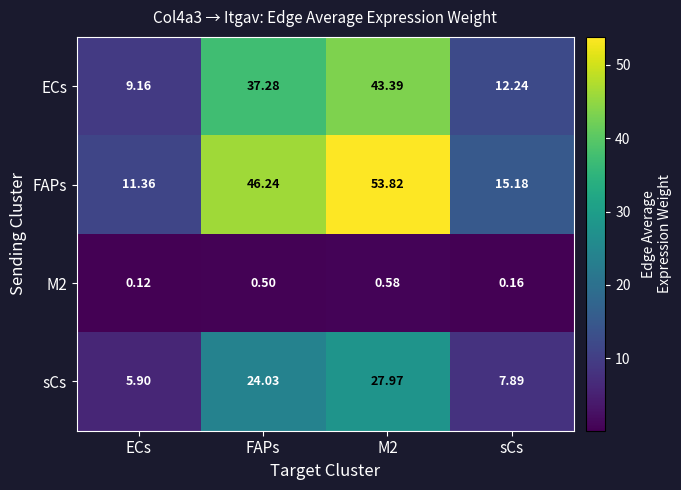

At which category does the chart reach its minimum across all series?

ECs